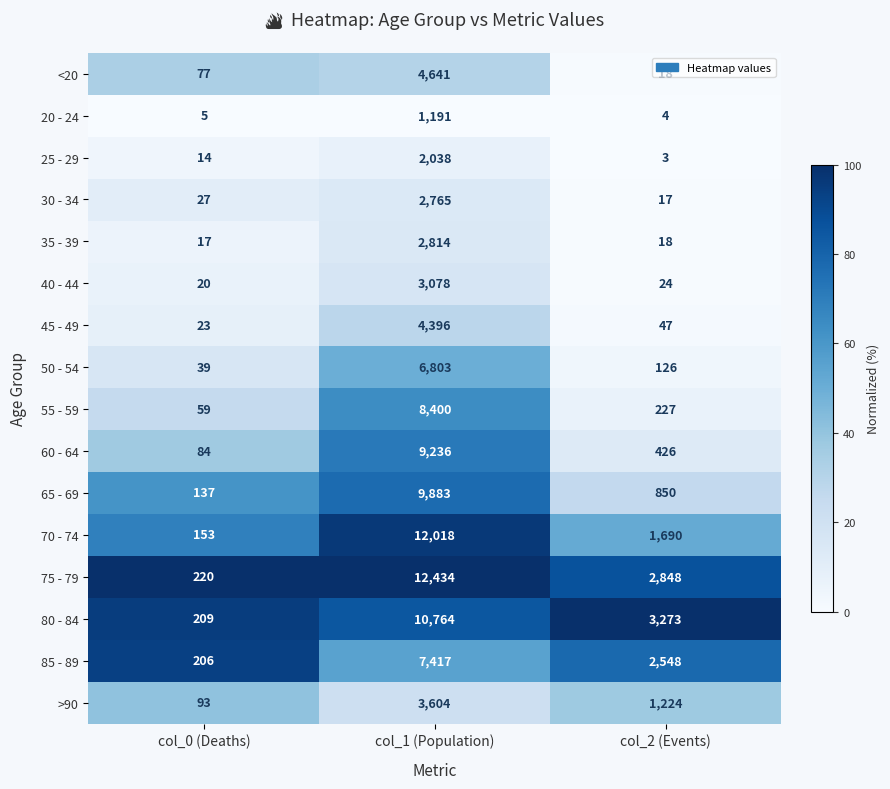

At how many categories does at least one series exceed 75?

3